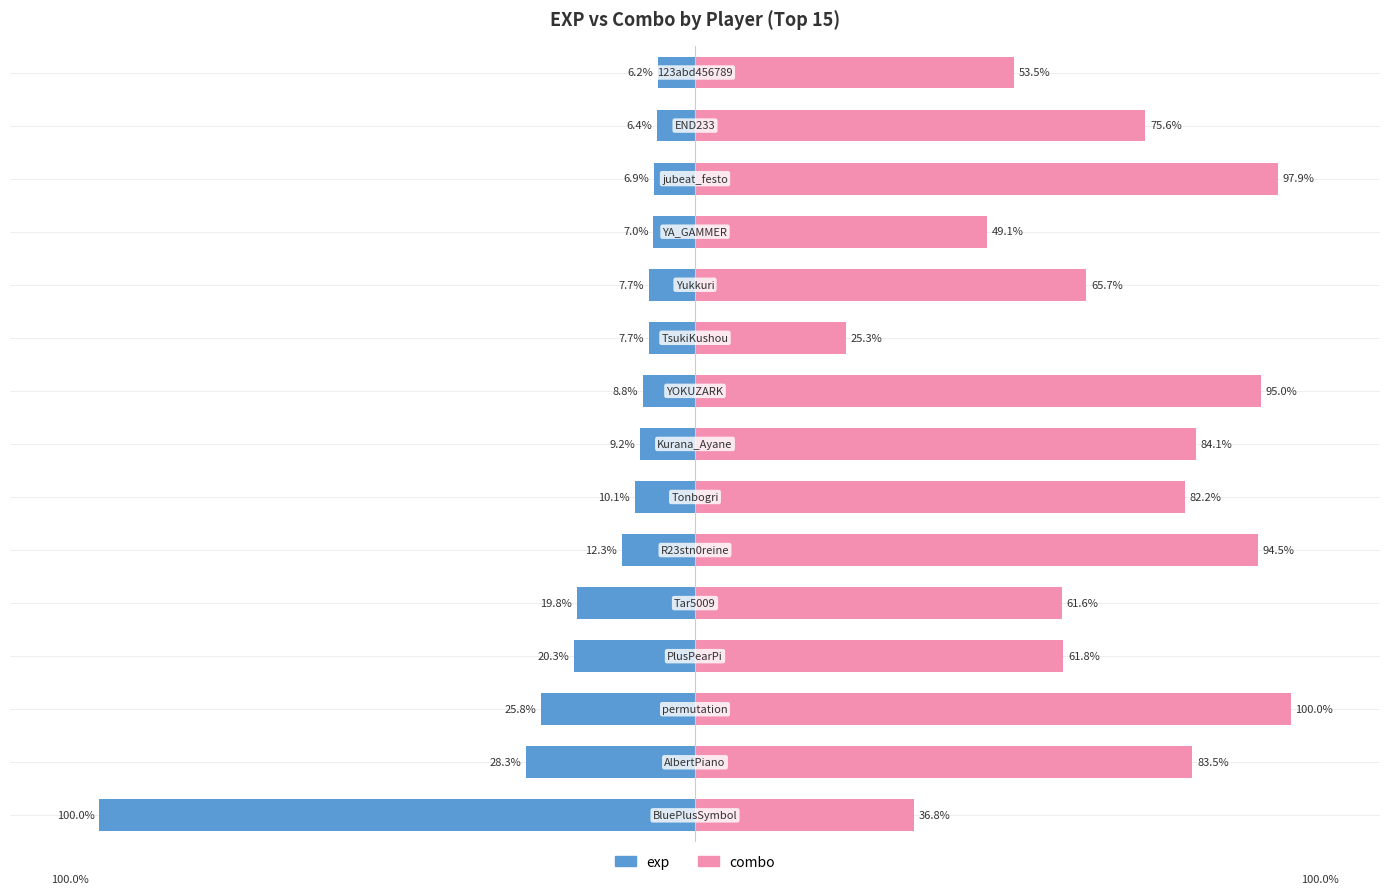

How many groups of bars are there?

15